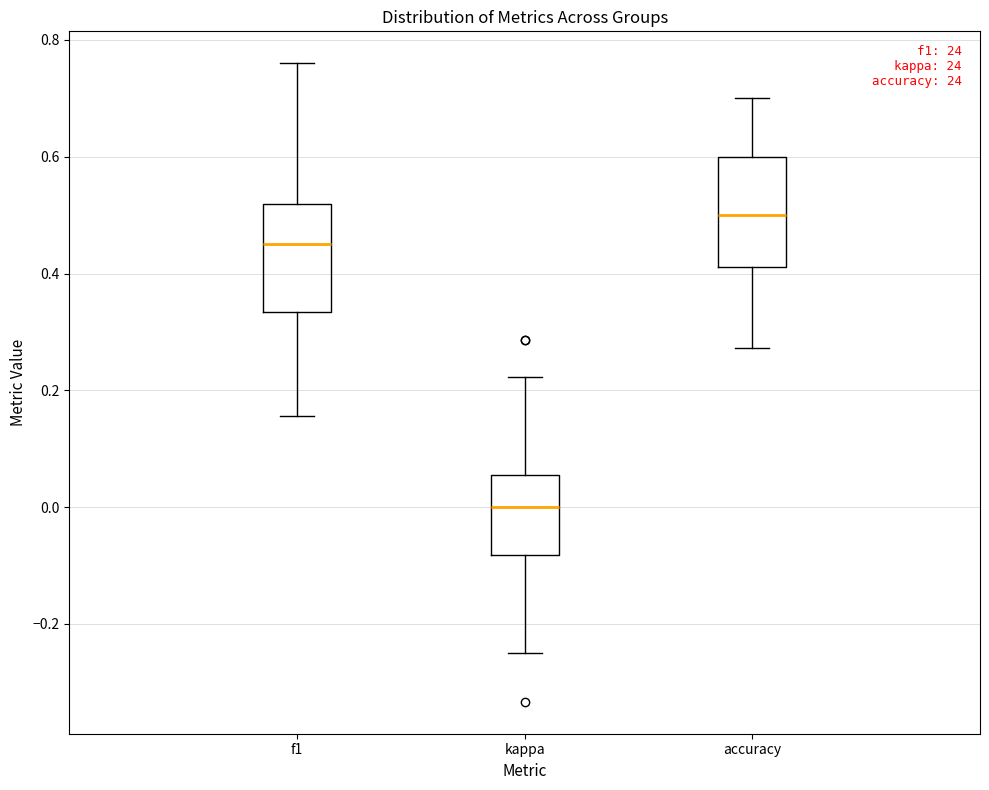

Which box has the highest median line?

accuracy